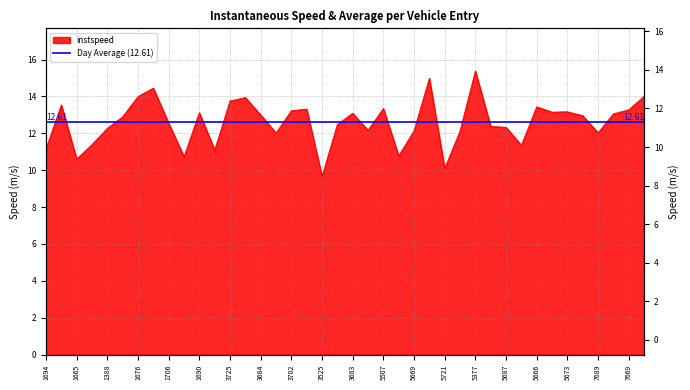

How many points are higher than both their immediate neighbors (excluding endpoints)?

11